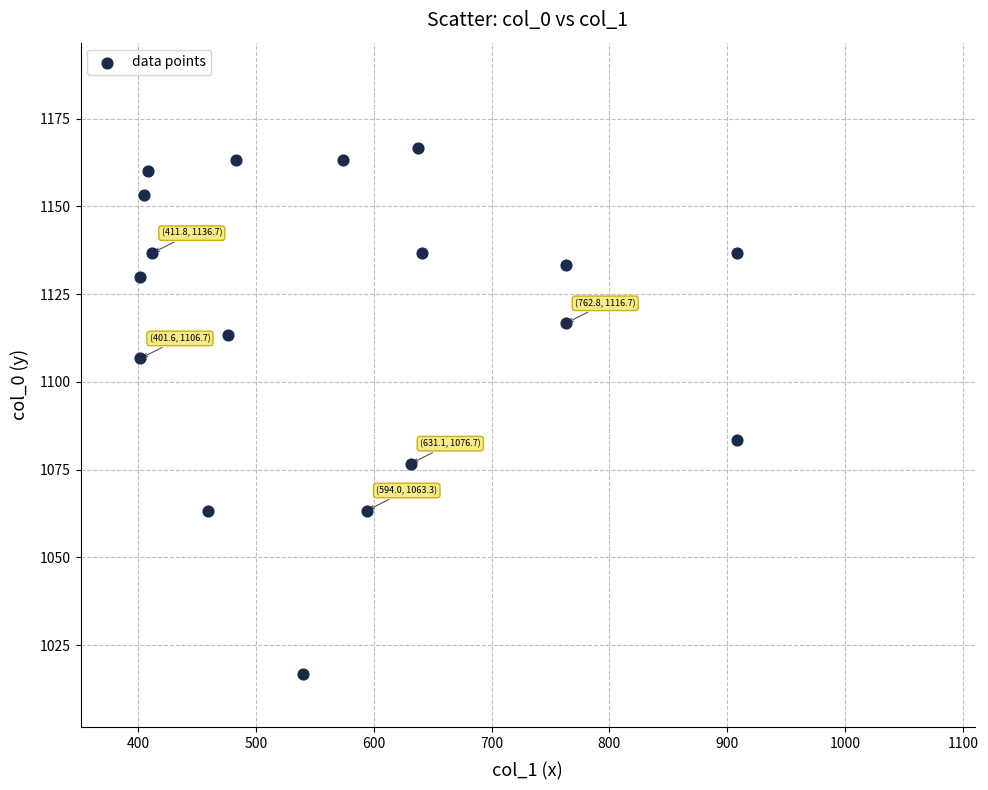

What is the range of Y values (max minus min)?

150.0